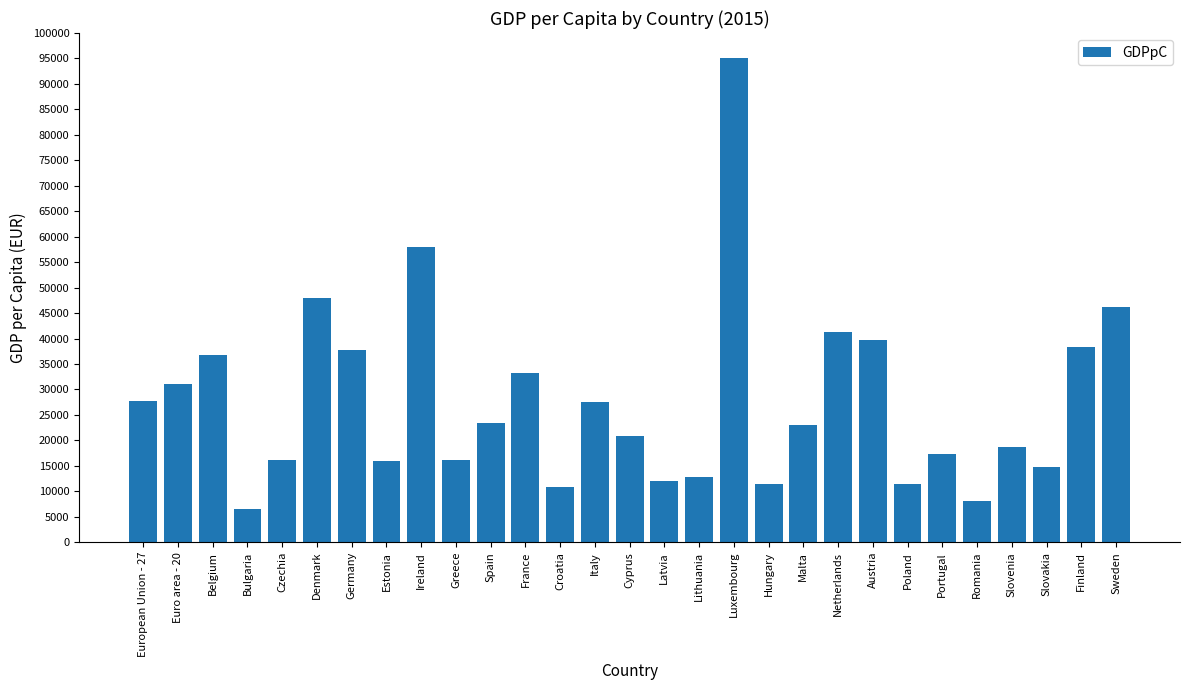

What position from the right is European Union - 27?

29